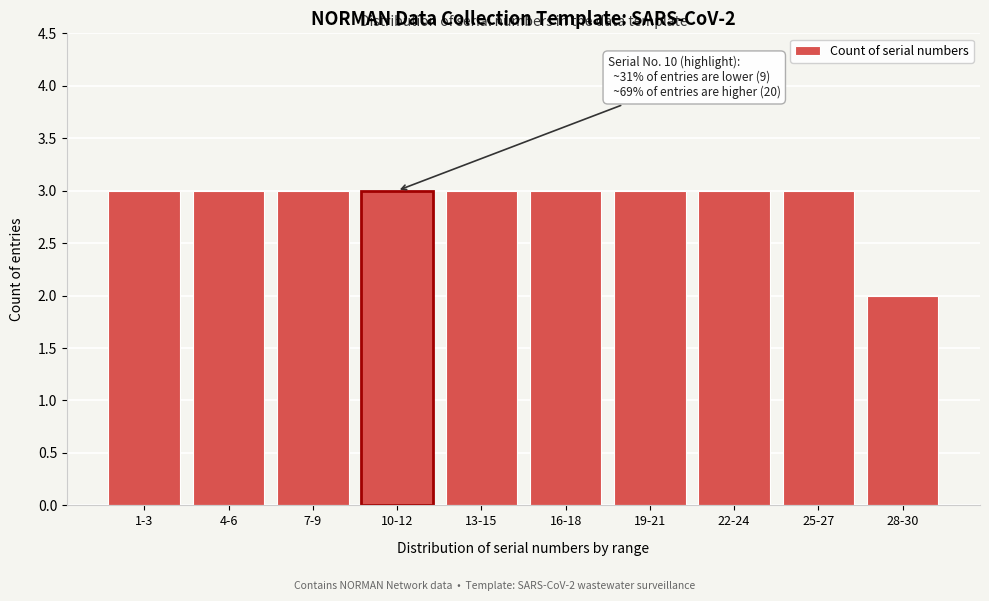

Reading left to right, extract all data points from this chart.

3	3	3	3	3	3	3	3	3	2